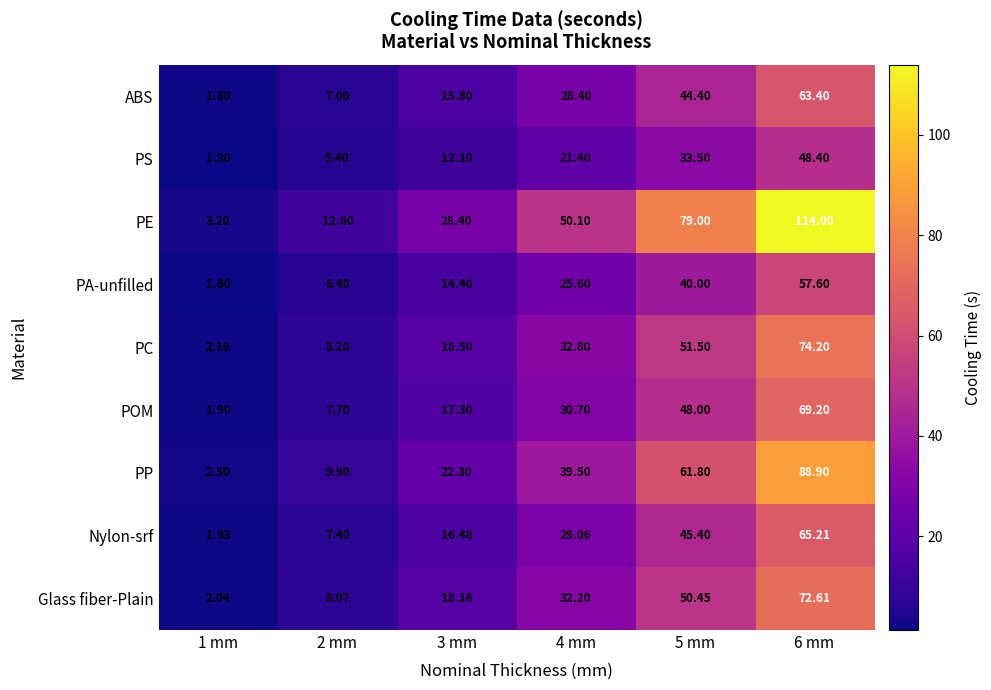

What is the total value across all series at 6 mm?

653.5